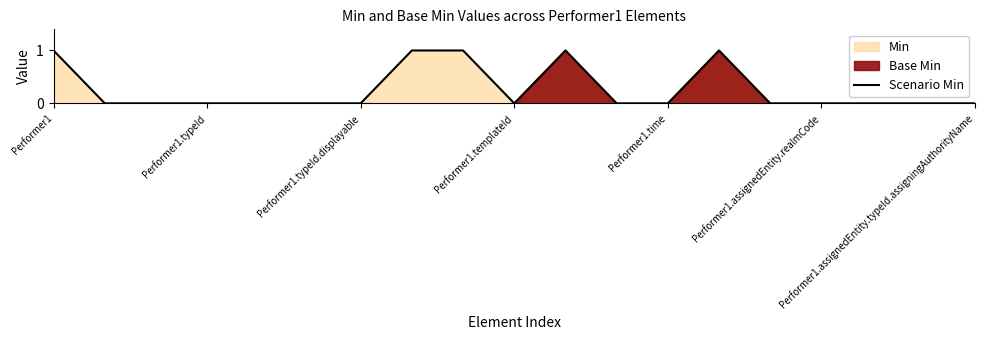

The value of Scenario Min at Performer1.templateId is 0. True or false?

True